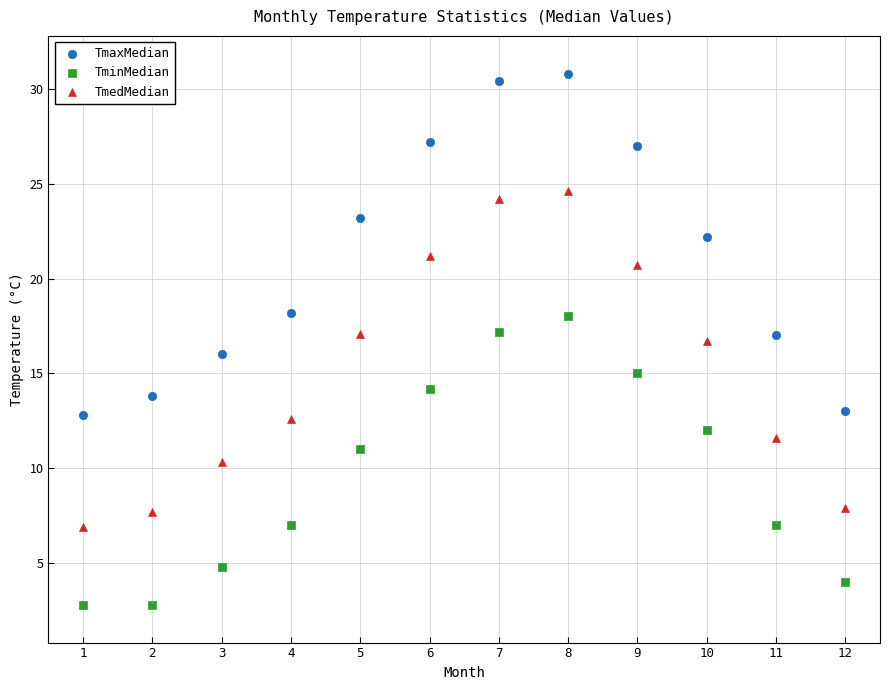

Which series has the largest Y range (max minus min)?

TmaxMedian